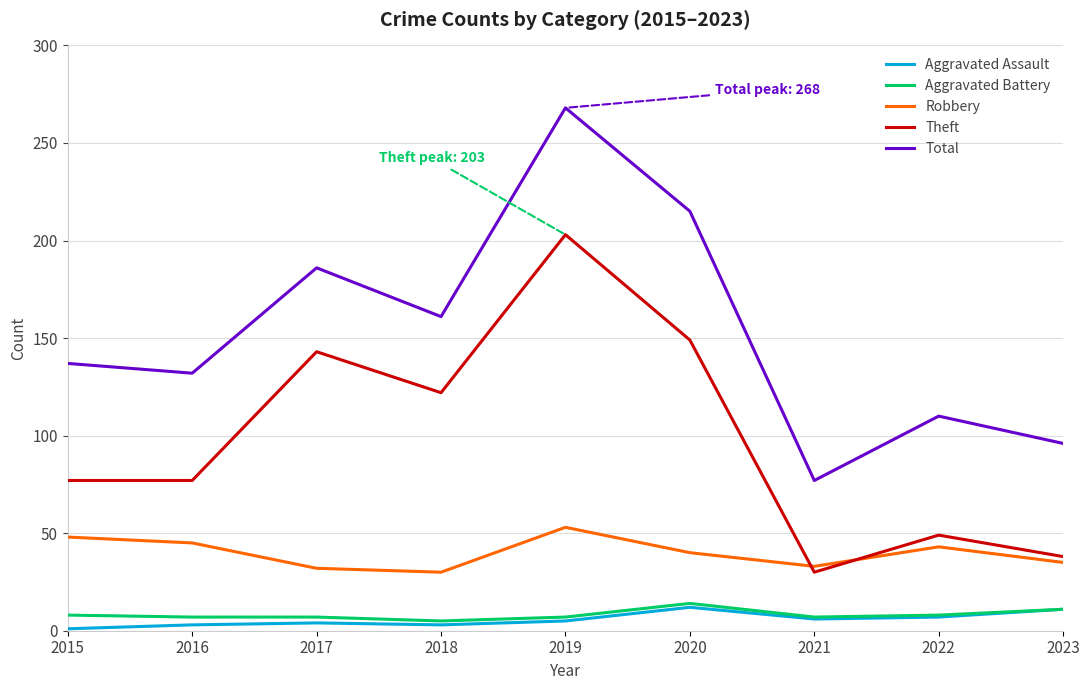

What is the spread (max minus min) of values at 2018?

158